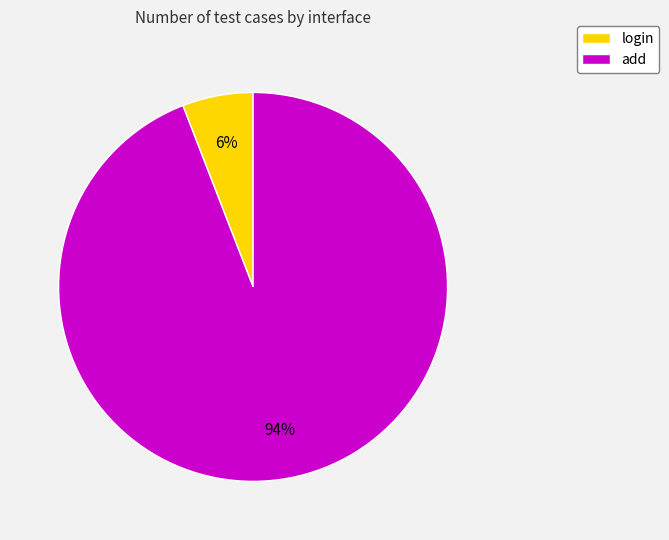

Is it true that login is 1% of the pie?

False